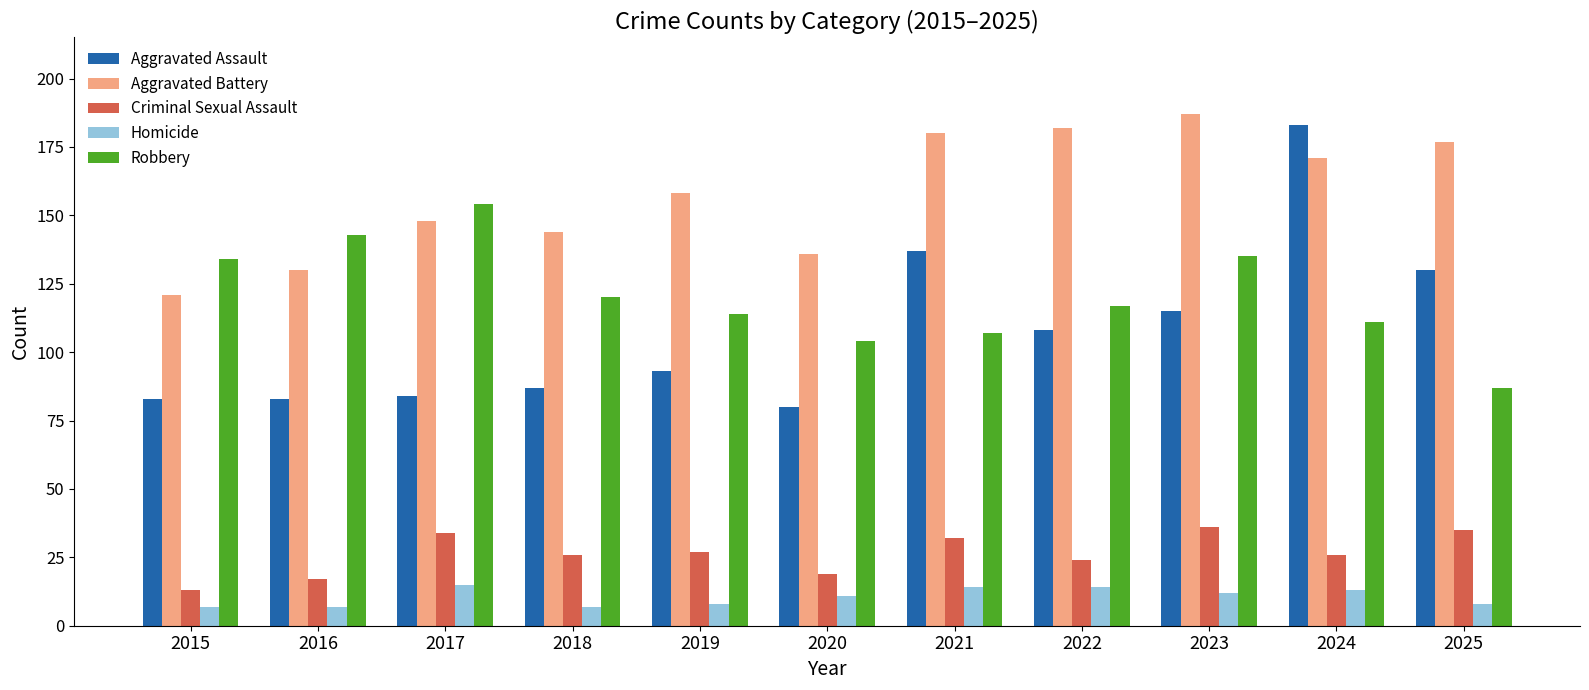

How many groups of bars are there?

11